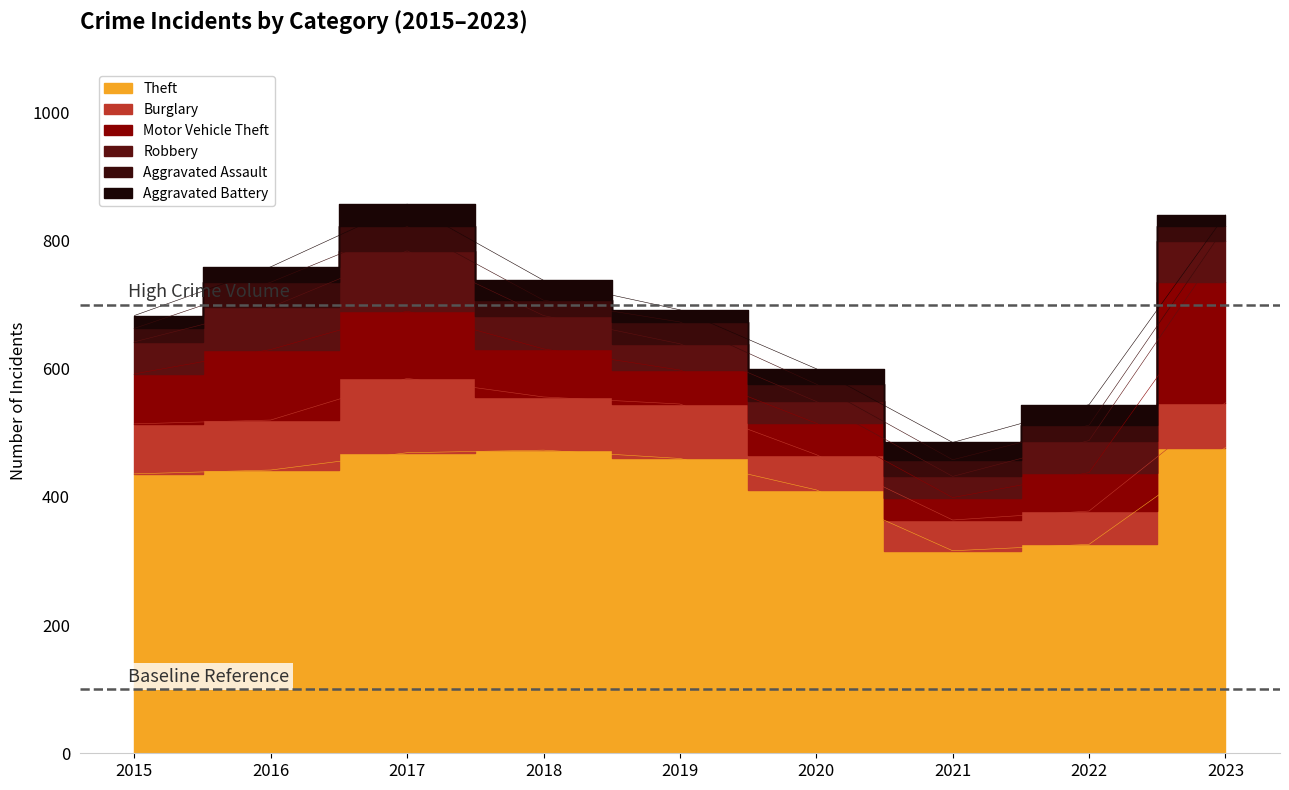

Which series has the largest range (max minus min)?

Theft